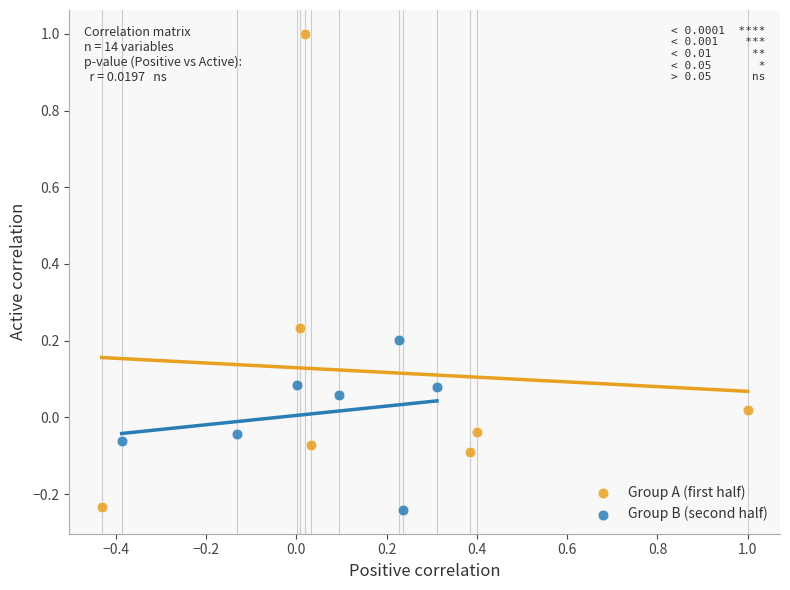

Which series reaches the maximum Y coordinate?

Group A (first half)